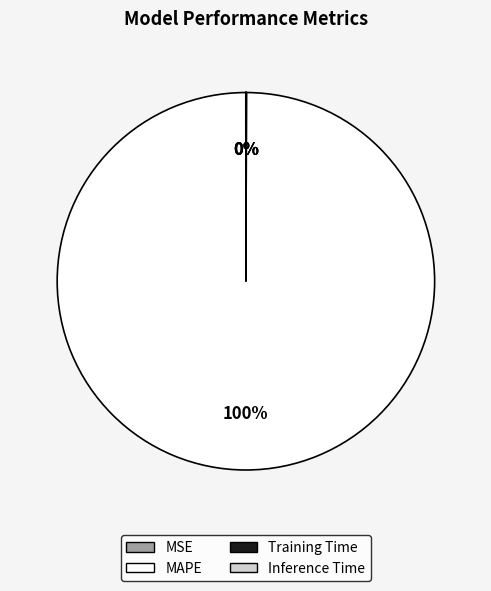

To the nearest percent, what percentage of the pie is MAPE?

100%